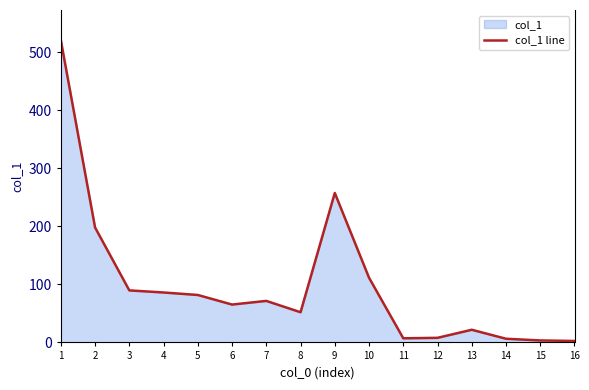

What is the change in value from 6 to 15?

-61.8